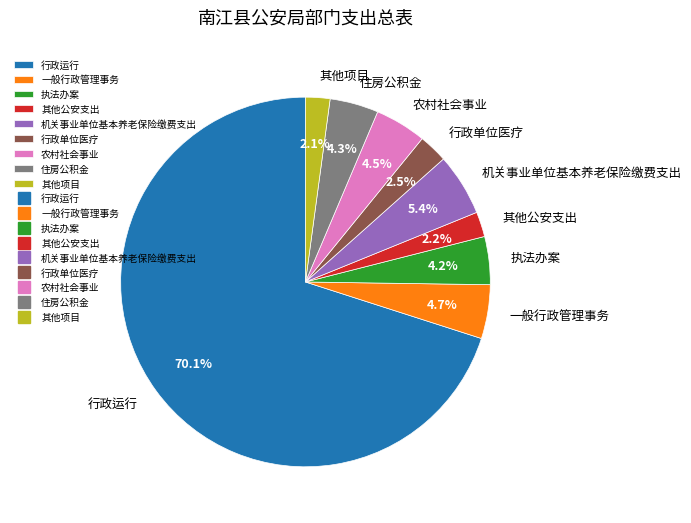

What is the majority slice?

行政运行